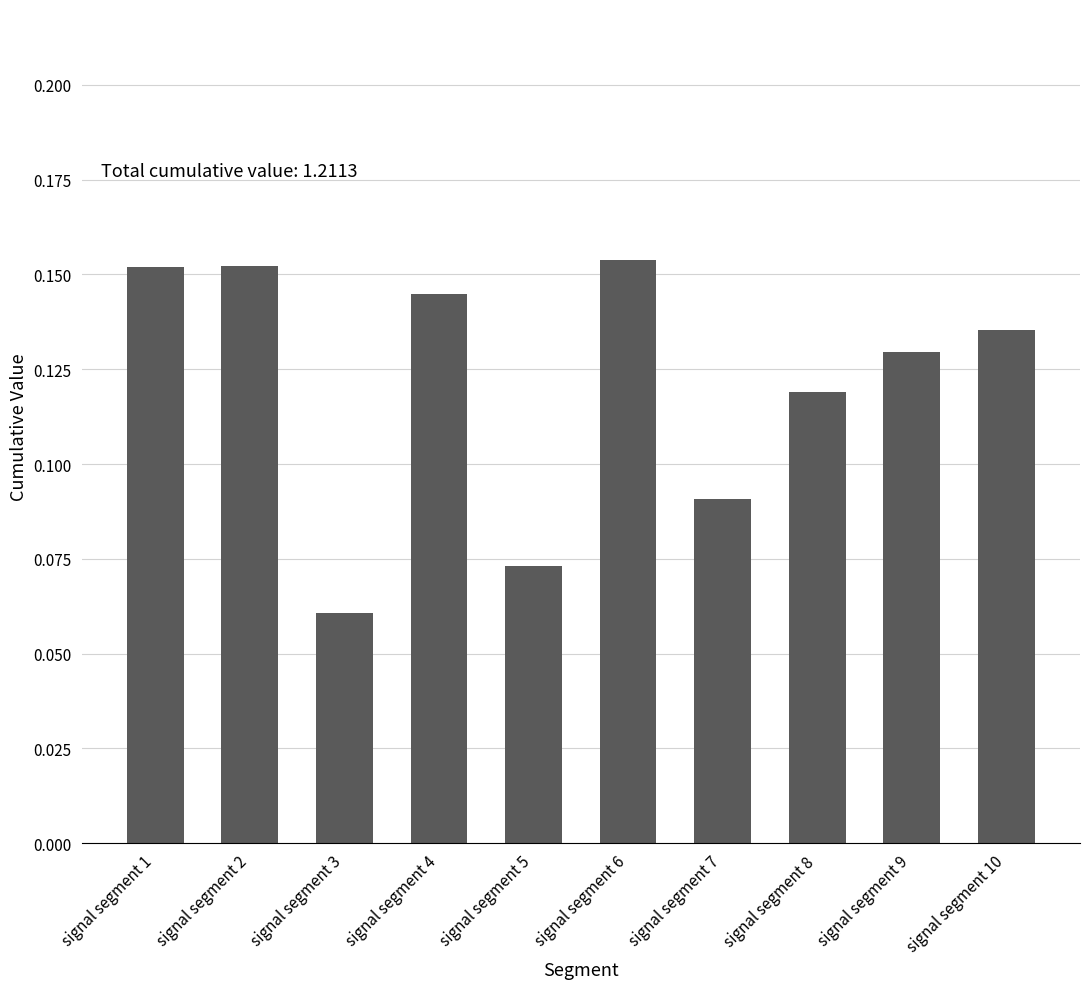

Where is the data nearest to the value 0?

signal segment 3